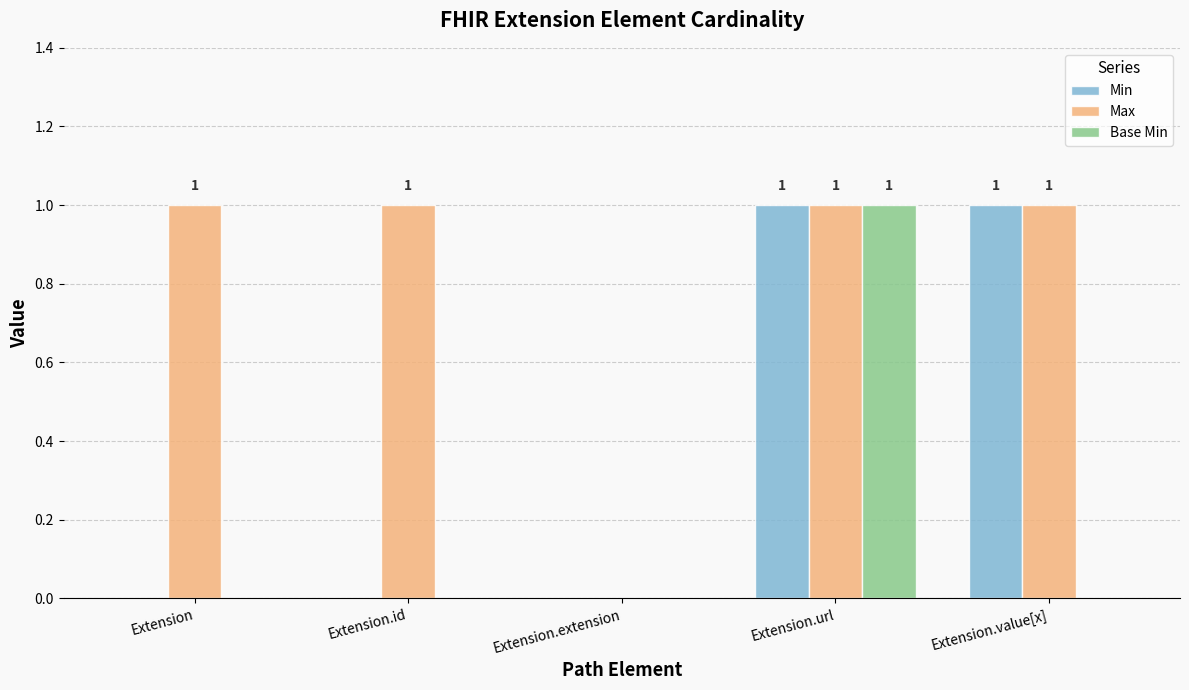

What is the highest value of the Max series?

1